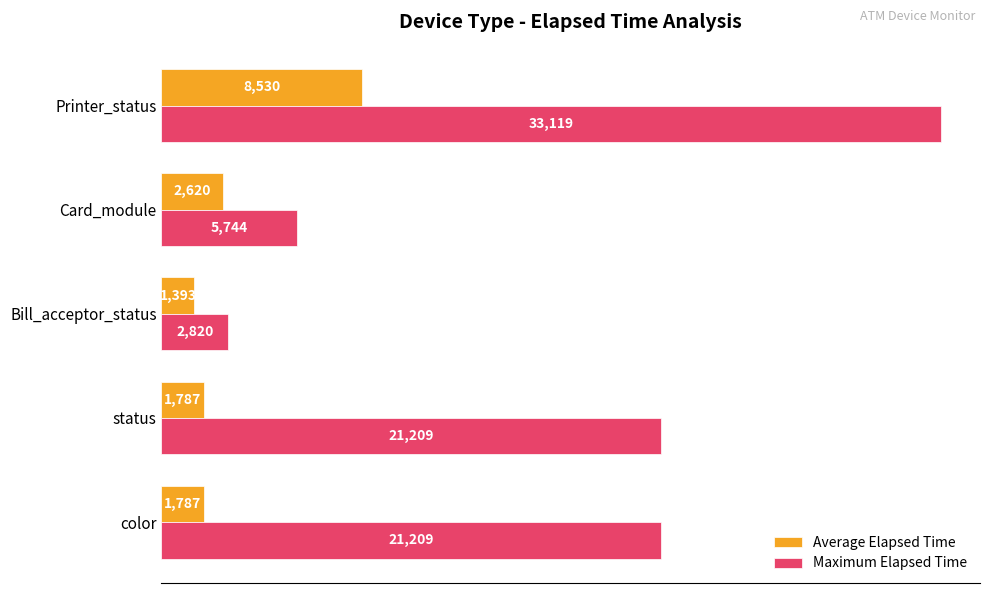

Which category has the highest value across all series?

Printer_status